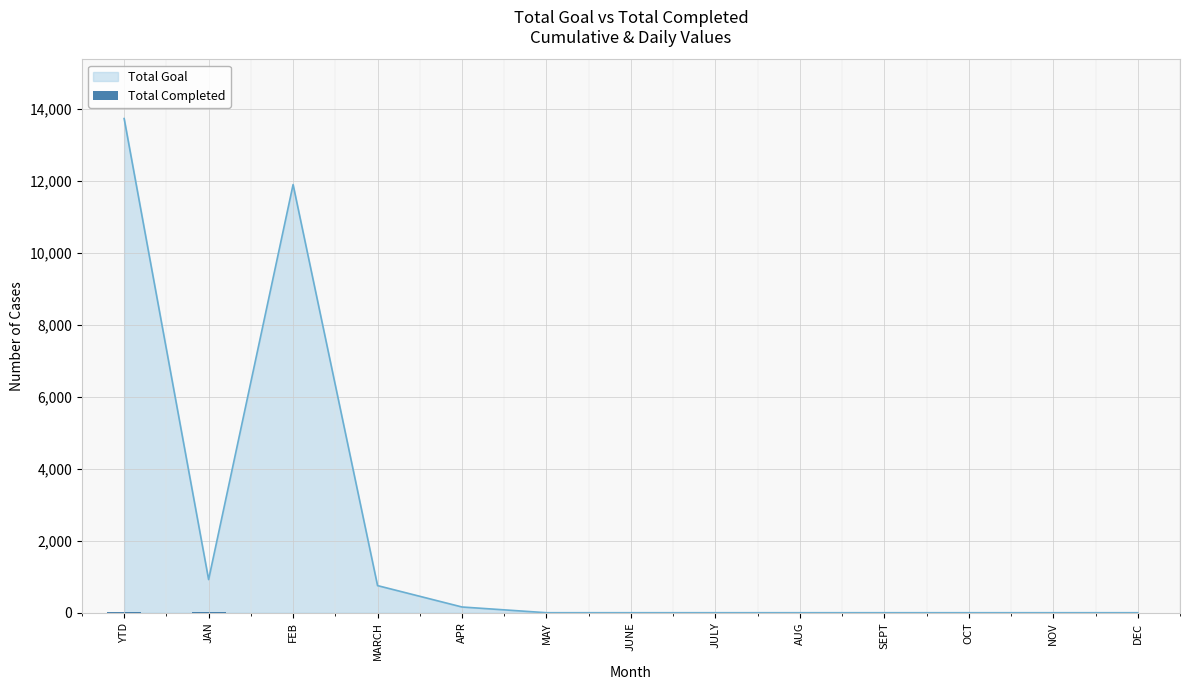

What position from the left is APR?

5